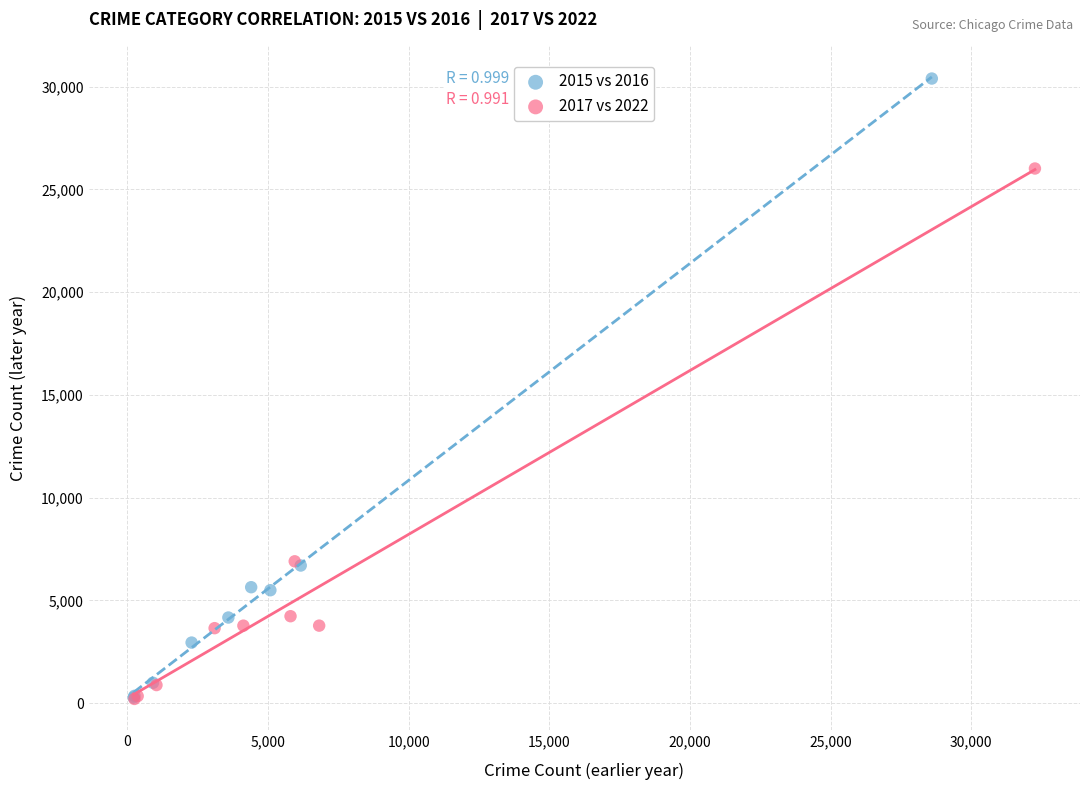

Which series contains the highest Y value?

2015 vs 2016